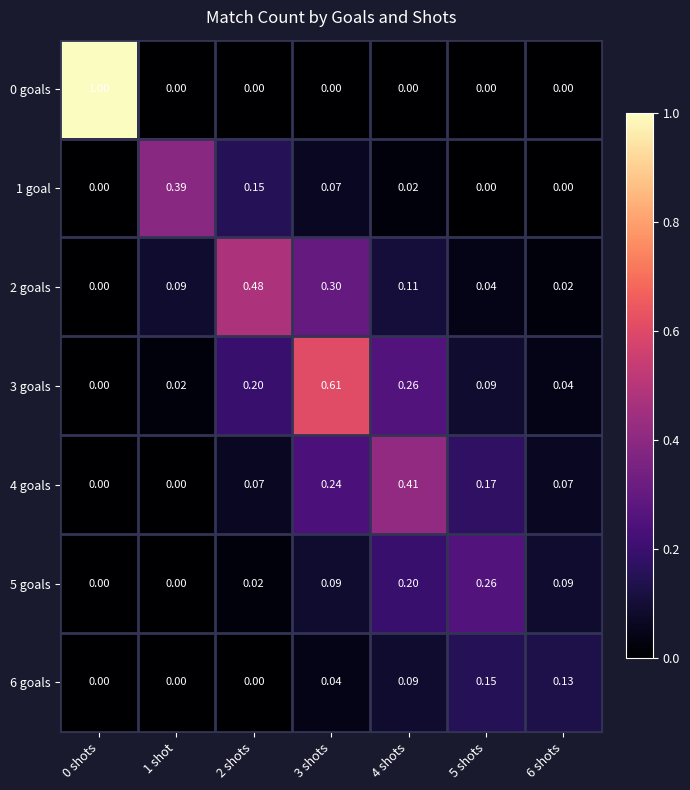

Is the value of 0 goals at 3 shots greater than the value of 2 goals at 6 shots?

No